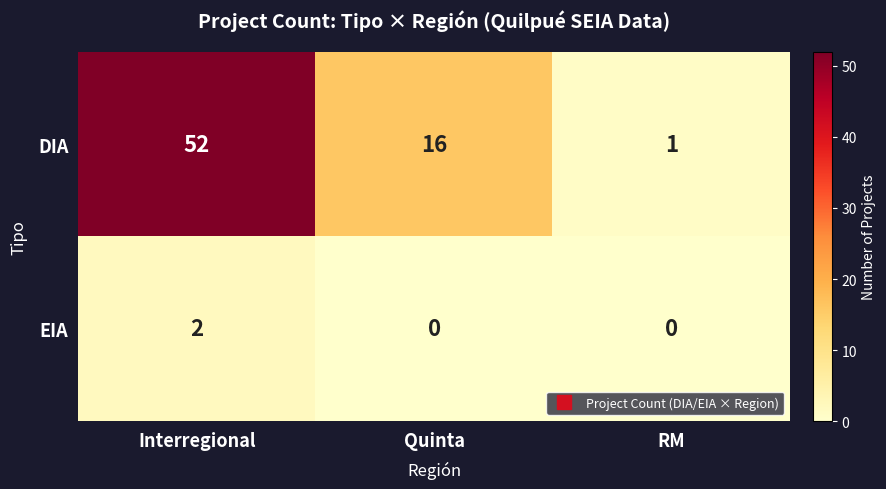

Which series has the widest spread of values?

DIA